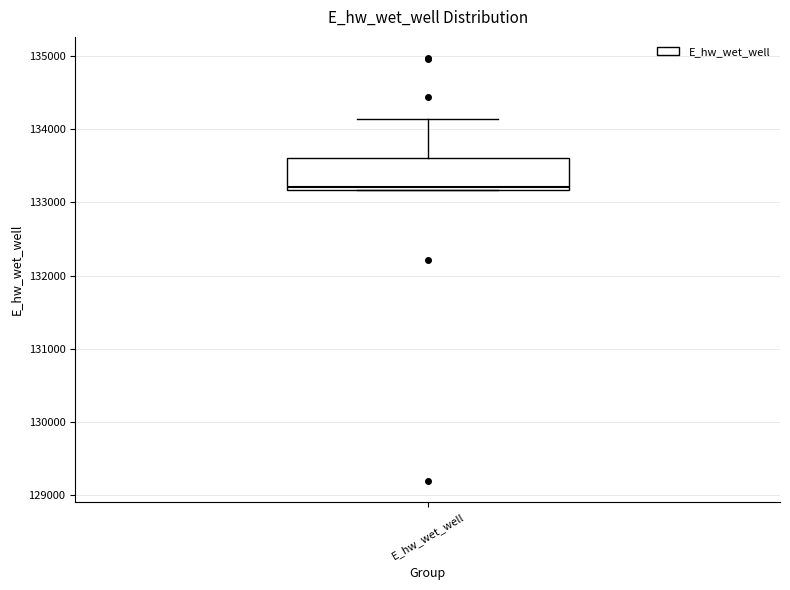

Read this box plot against the y-axis: the position of the median line, the range covered by the box, and the ends of both whiskers. The values are not printed on the chart, so give them approximately, as read against the axis.

median 133200 (just above the box's lower edge), box 133200 to 133600, whiskers 133200 to 134100